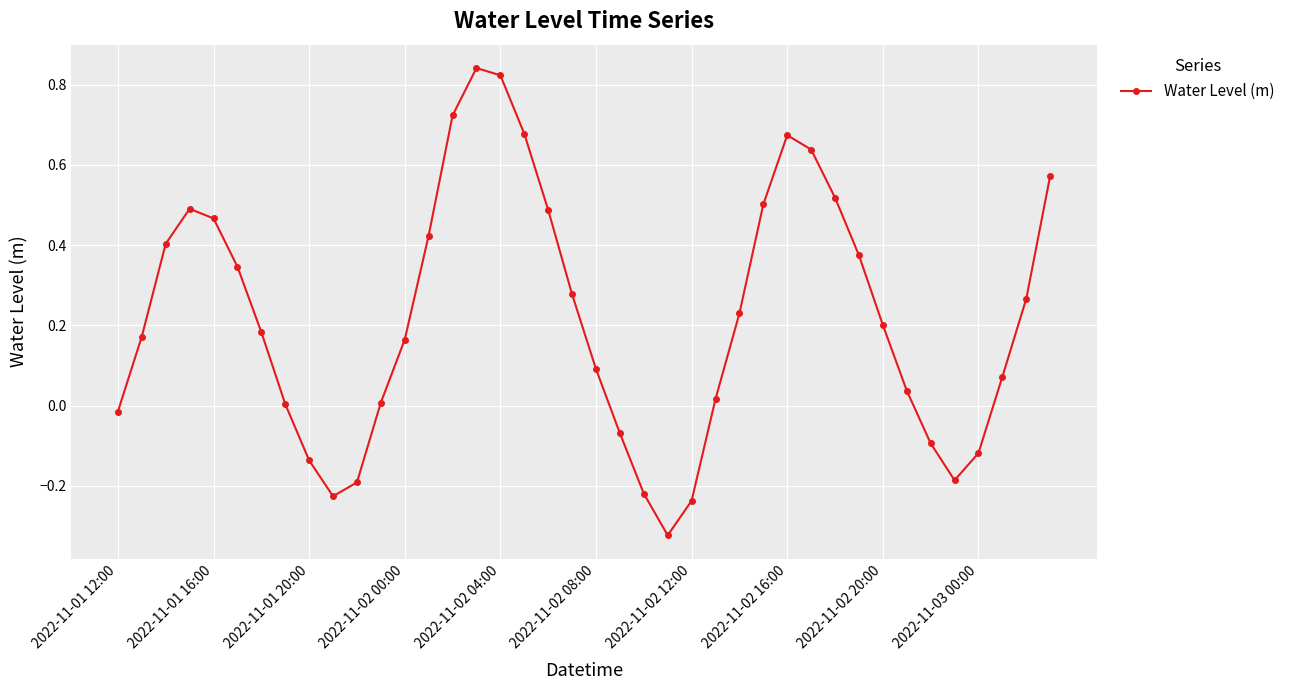

How many points are higher than both their immediate neighbors (excluding endpoints)?

3